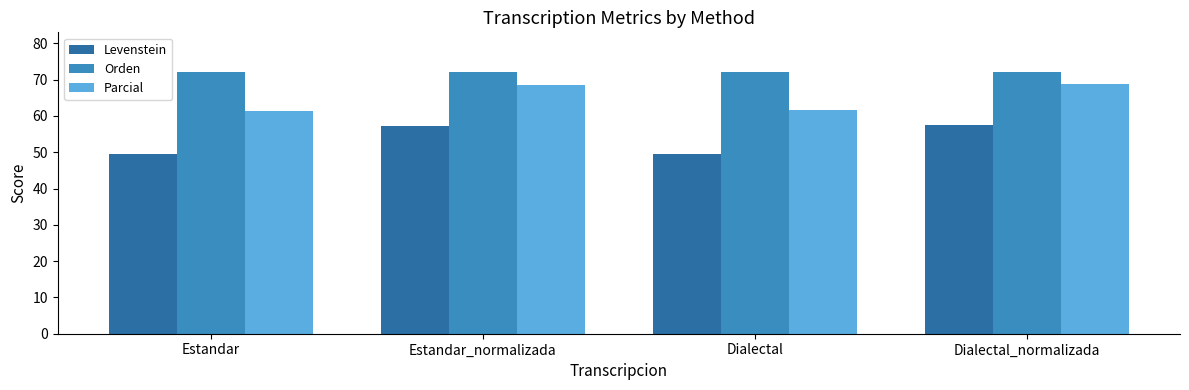

How many bars are there in each group?

3